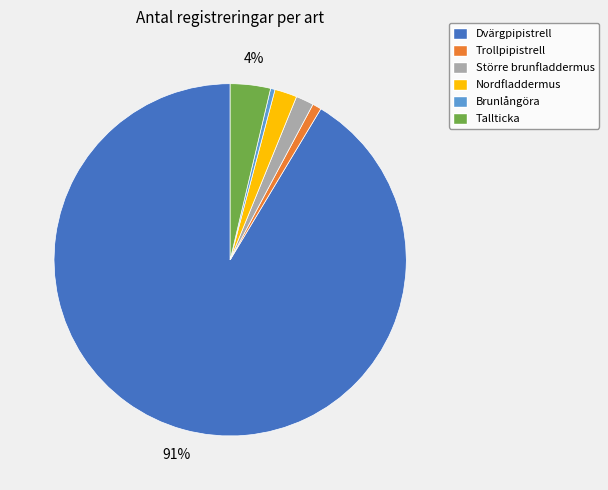

Which category has the biggest portion of the pie?

Dvärgpipistrell